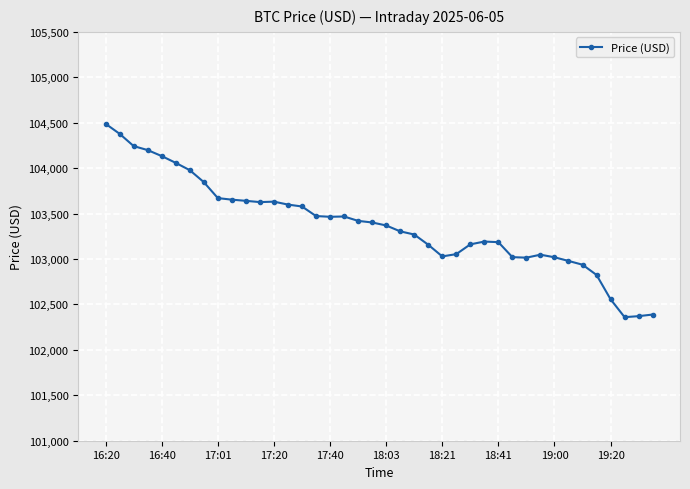

True or false: there are more than 0 points higher than both neighbors.

True